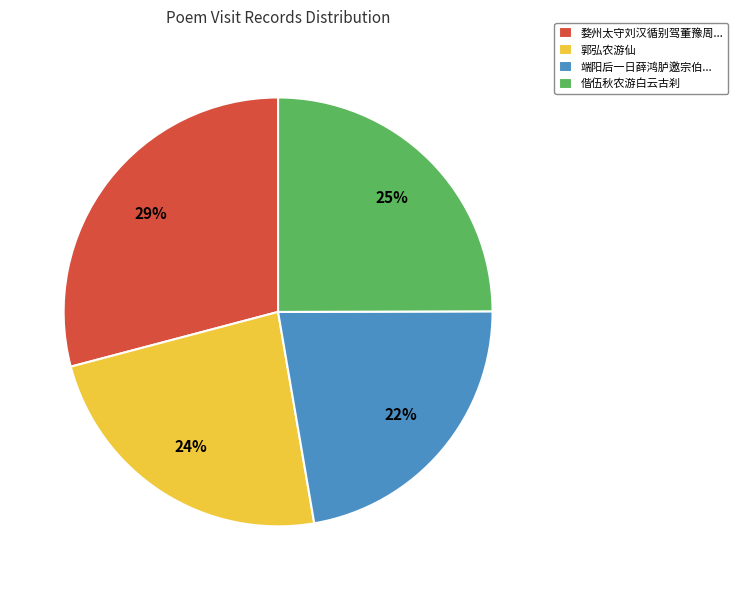

Which category has the smallest portion of the pie?

端阳后一日薛鸿胪邀宗伯...